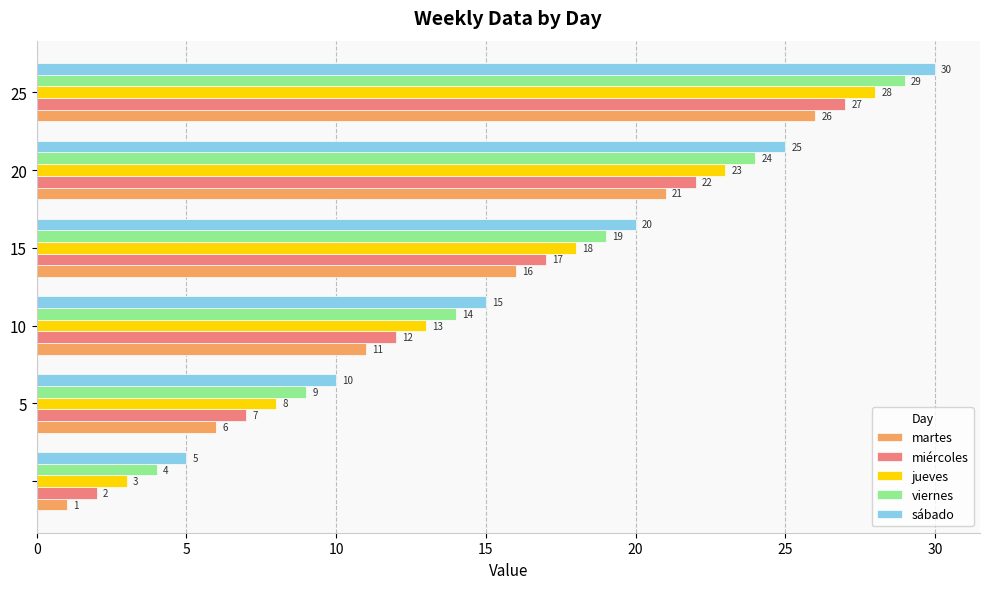

Rank the series by their average value, from lowest to highest.

martes, miércoles, jueves, viernes, sábado